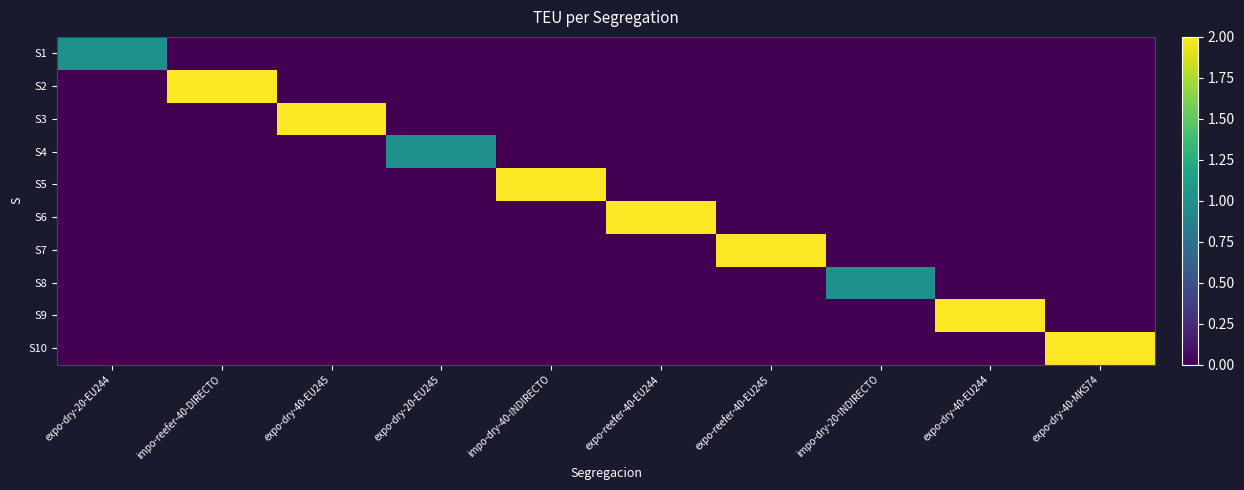

What is the difference between the highest and lowest values at expo-reefer-40-EU244?

2